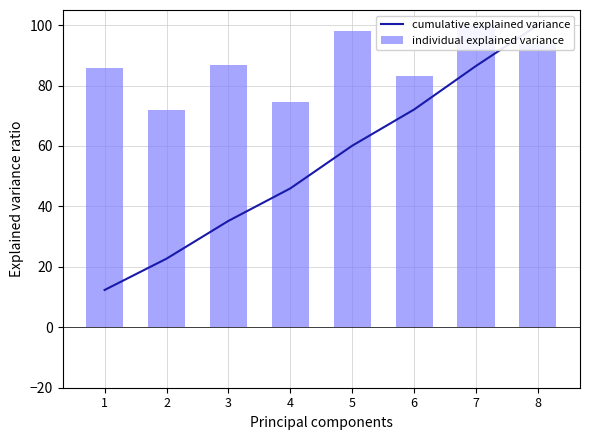

Reading right to left, what are all the values shown in this chart?

cumulative explained variance: 8=100.0	7=86.5	6=72.1	5=60.1	4=46.0	3=35.2	2=22.7	1=12.3
individual explained variance: 8=93.8	7=100.0	6=83.1	5=98.0	4=74.6	3=86.7	2=71.9	1=85.7